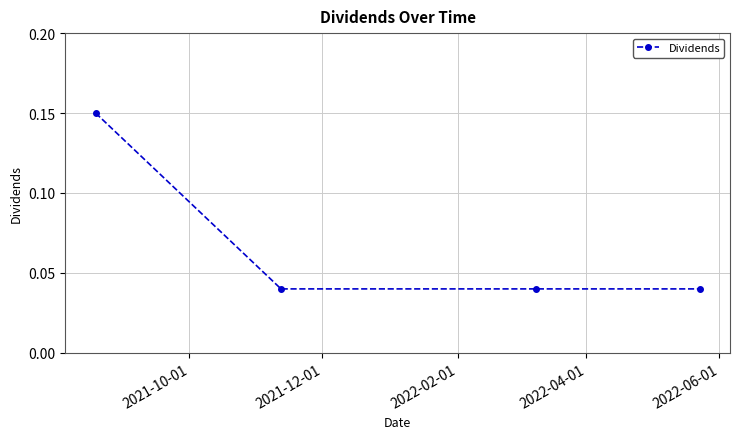

Reading left to right, extract all data points from this chart.

0.1	0.0	0.0	0.0